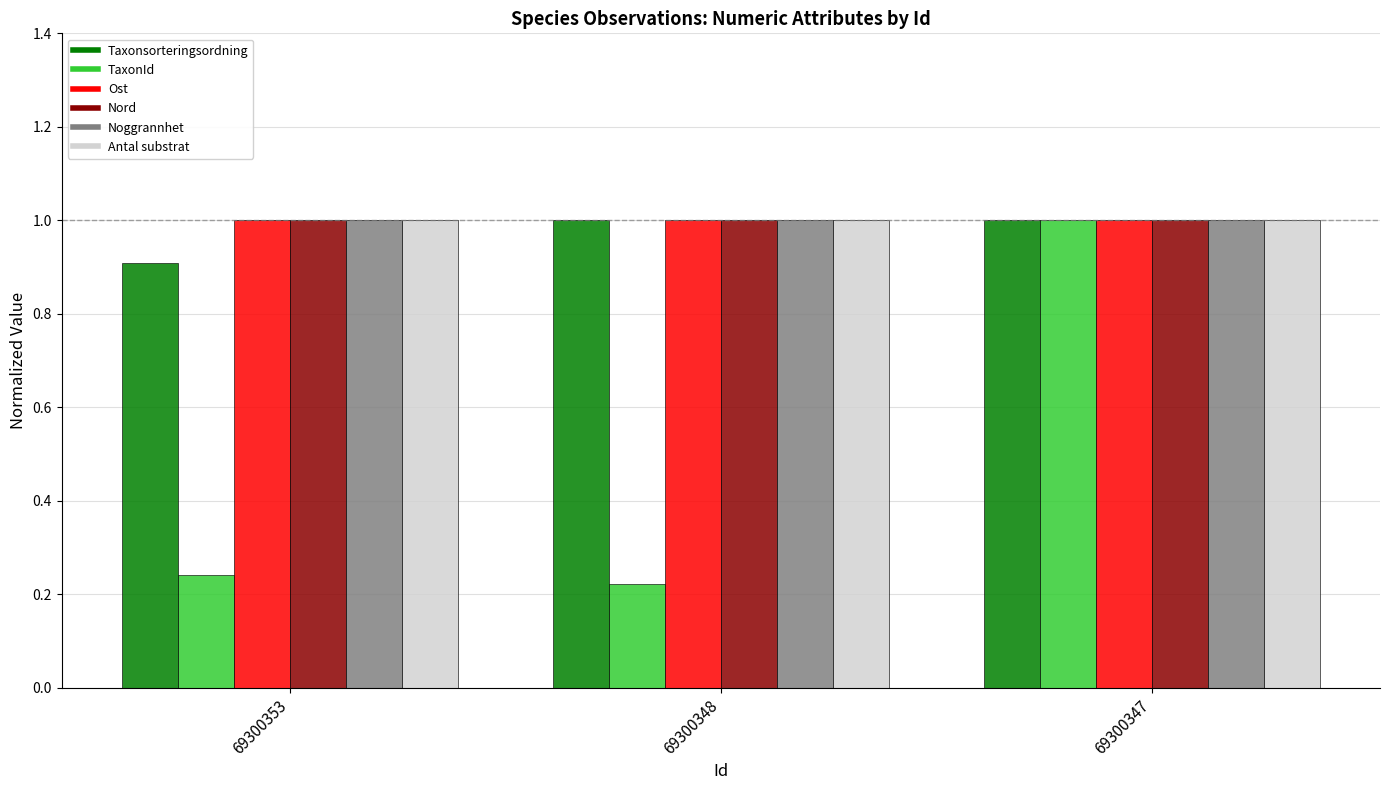

The value of TaxonId at 69300353 is 0.1. True or false?

False